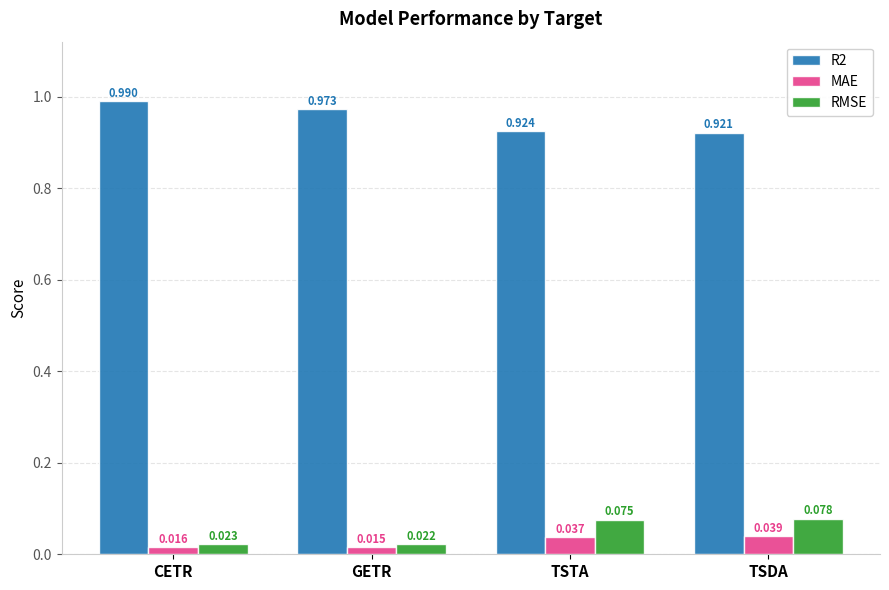

At how many categories does at least one series exceed 0?

4